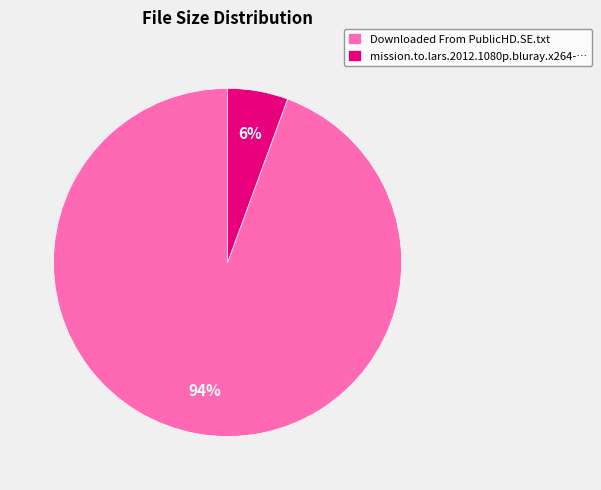

How many segments does this pie chart have?

2